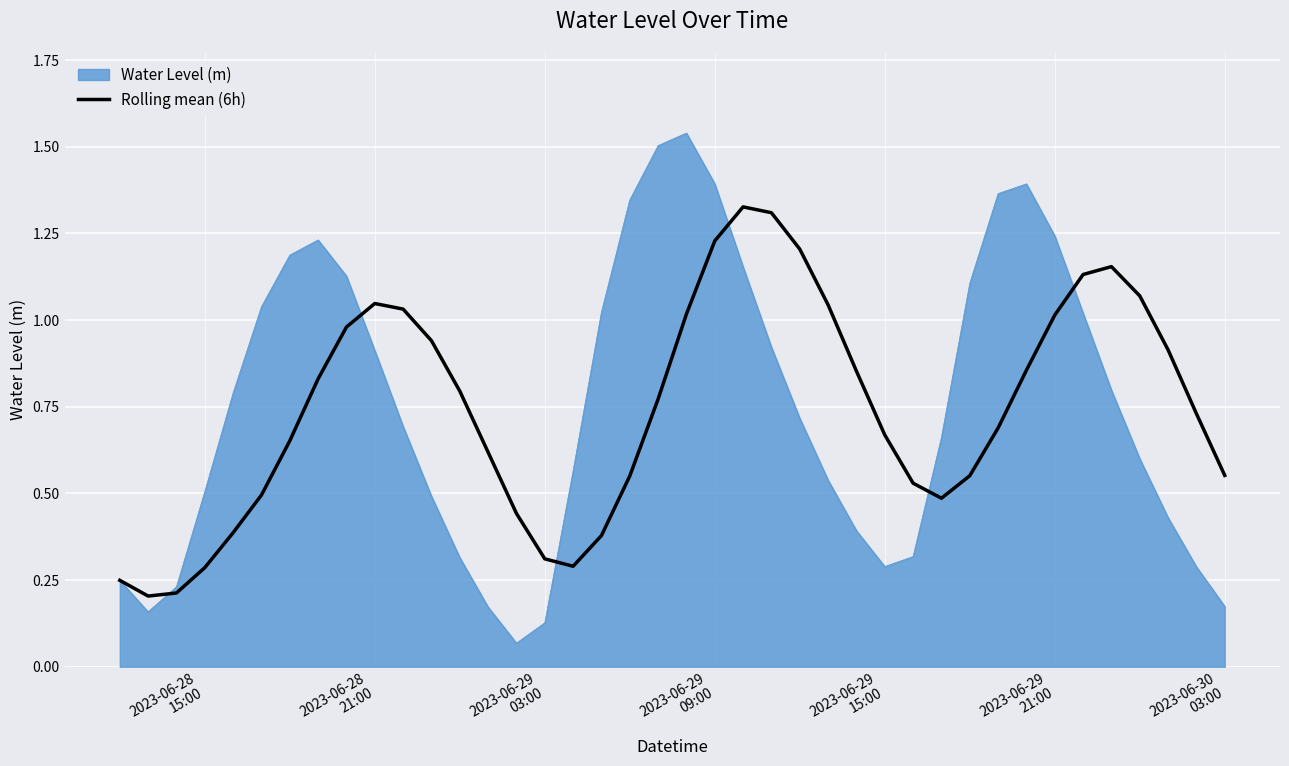

Rank the series by their maximum value, from highest to lowest.

Water Level (m), Rolling mean (6h)